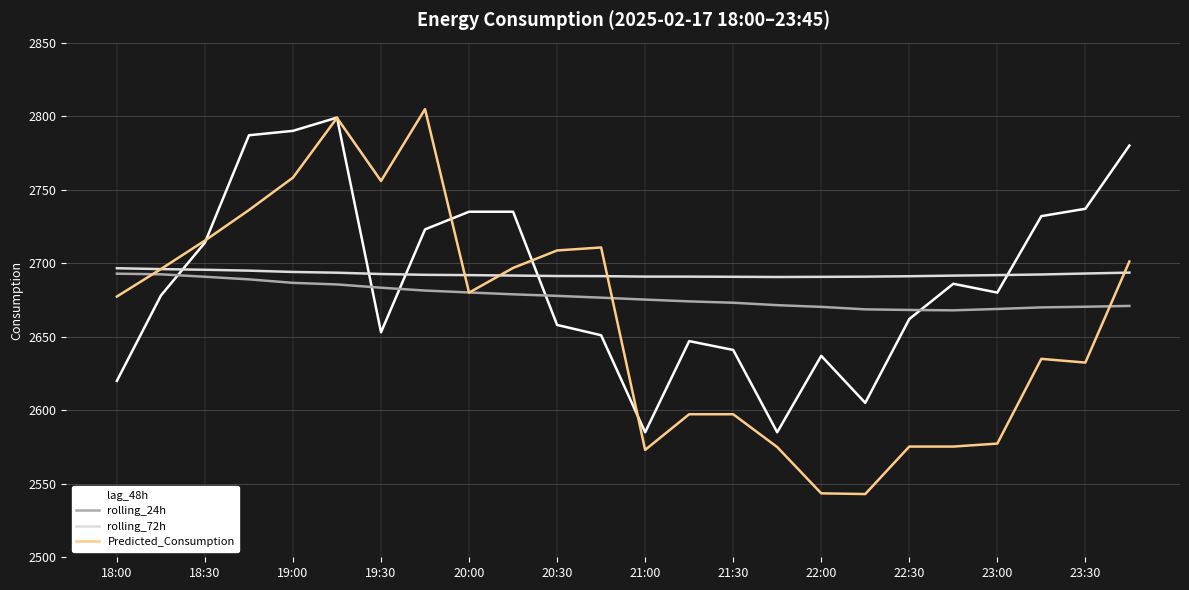

Which series has the widest spread of values?

Predicted_Consumption